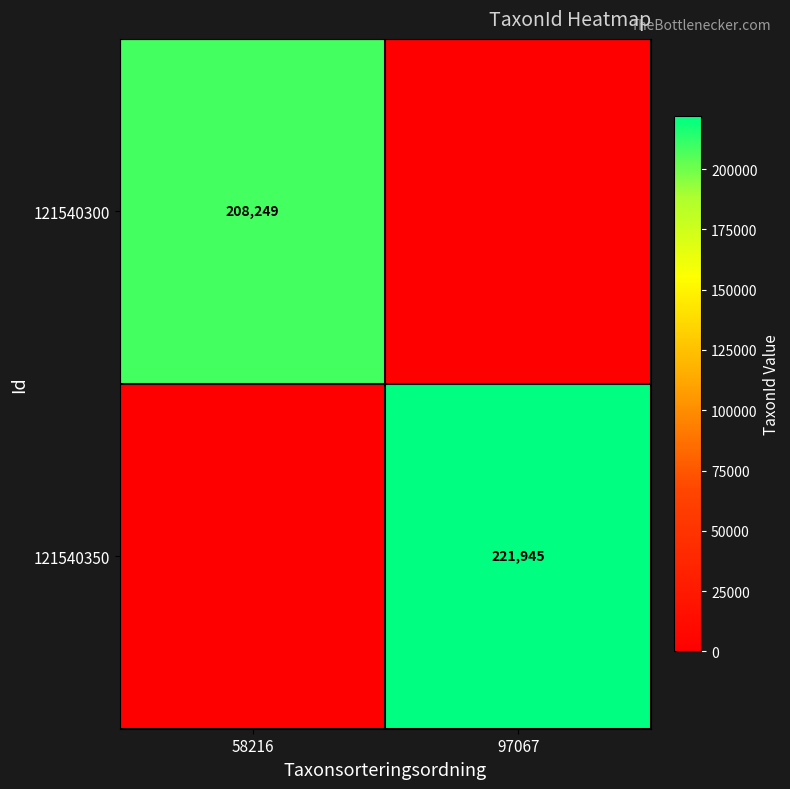

True or false: 121540350 has a value of 221945 at 97067.

True